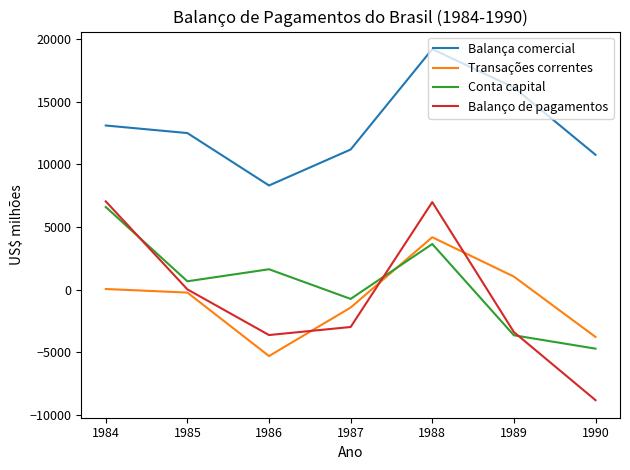

True or false: Balanço de pagamentos has more than 0 points higher than both neighbors.

True